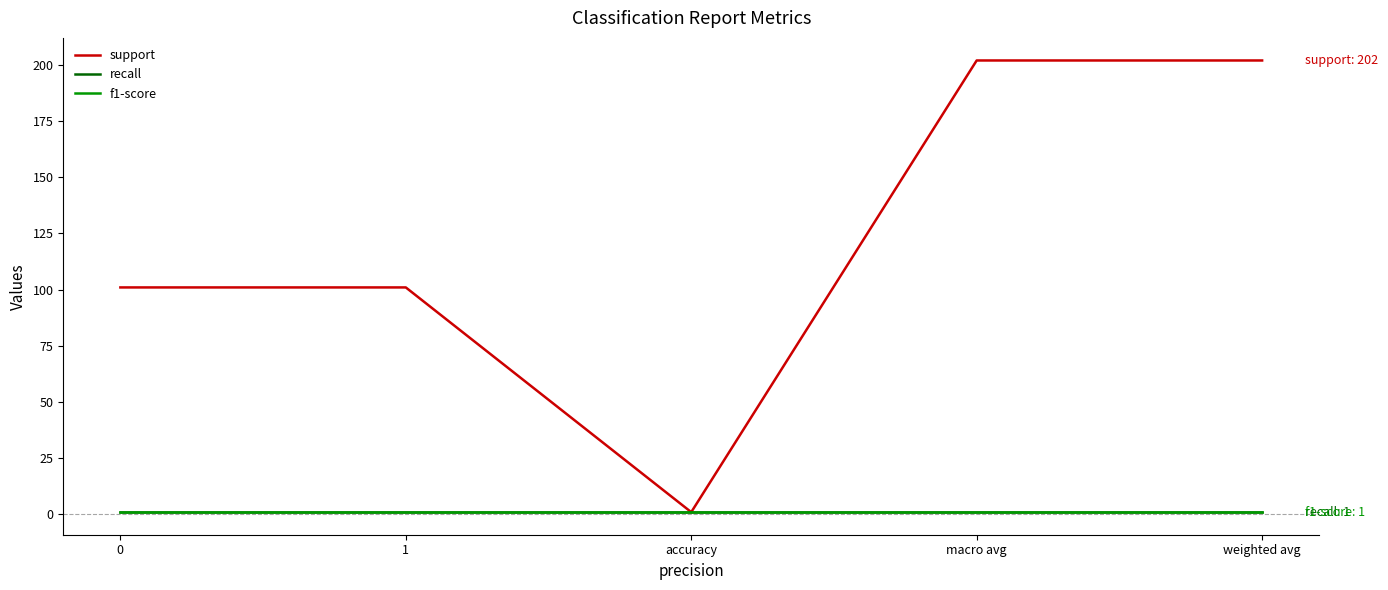

Between 1 and accuracy, which series saw the biggest shift?

support